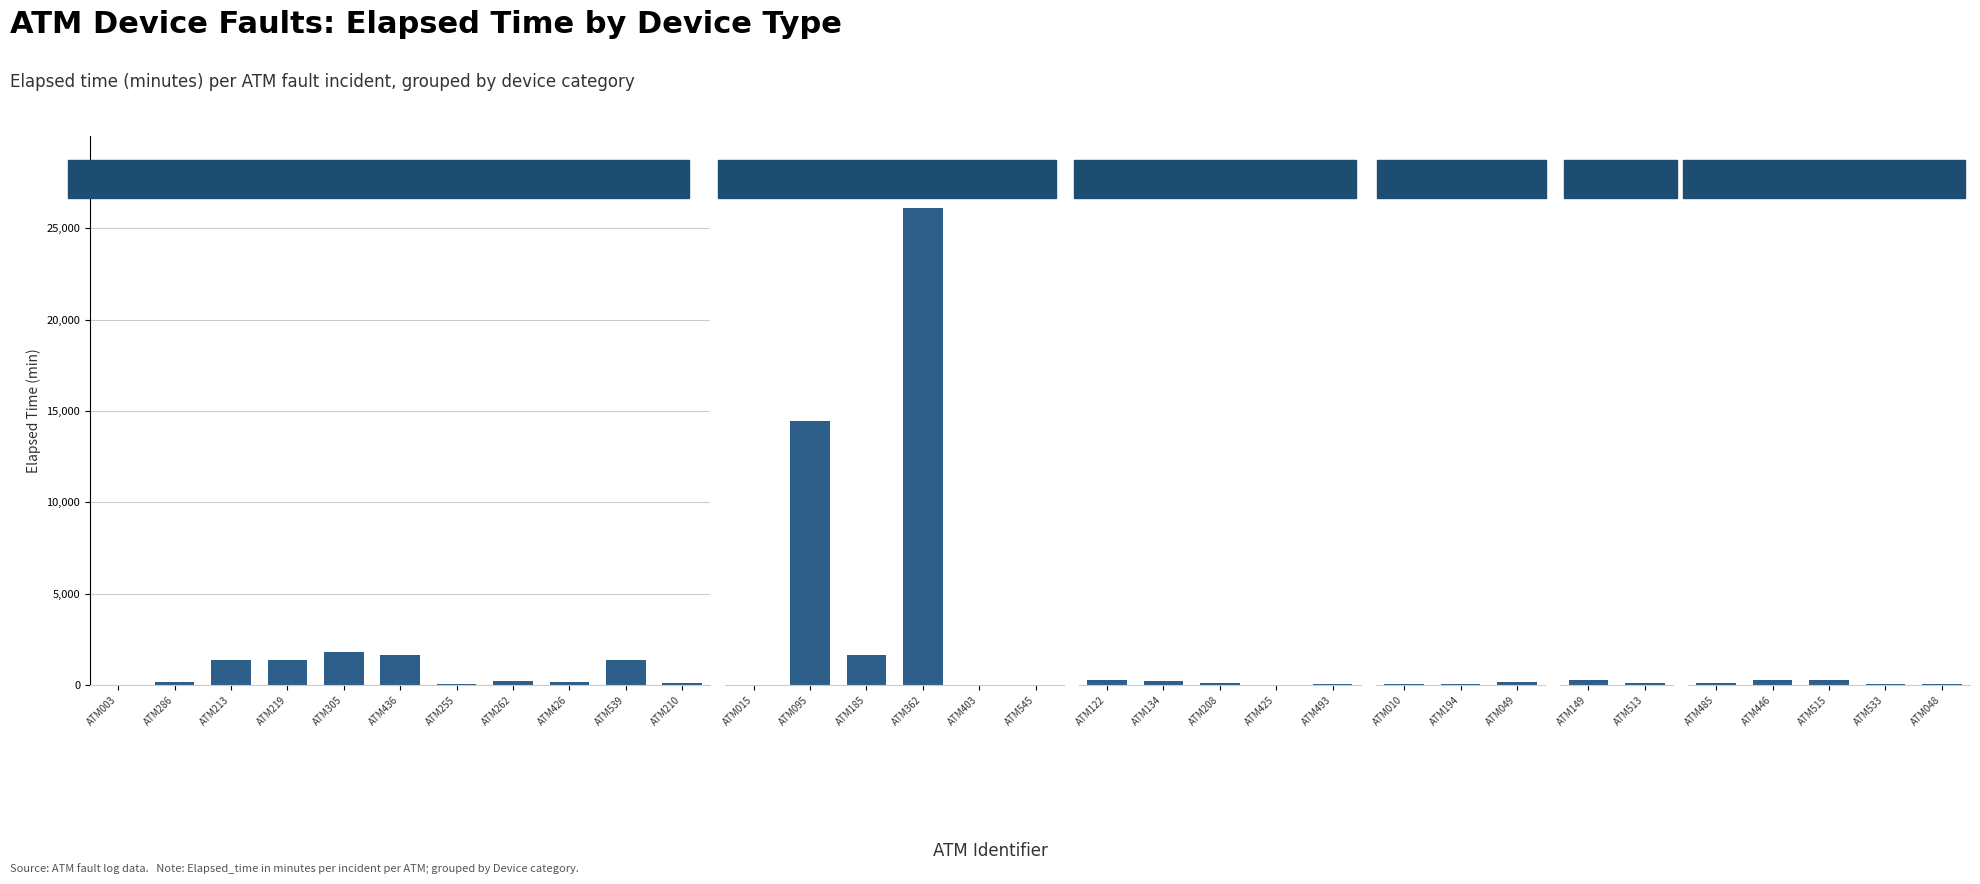

What is the sum of the Disconnected values at 3 and 2?

27765